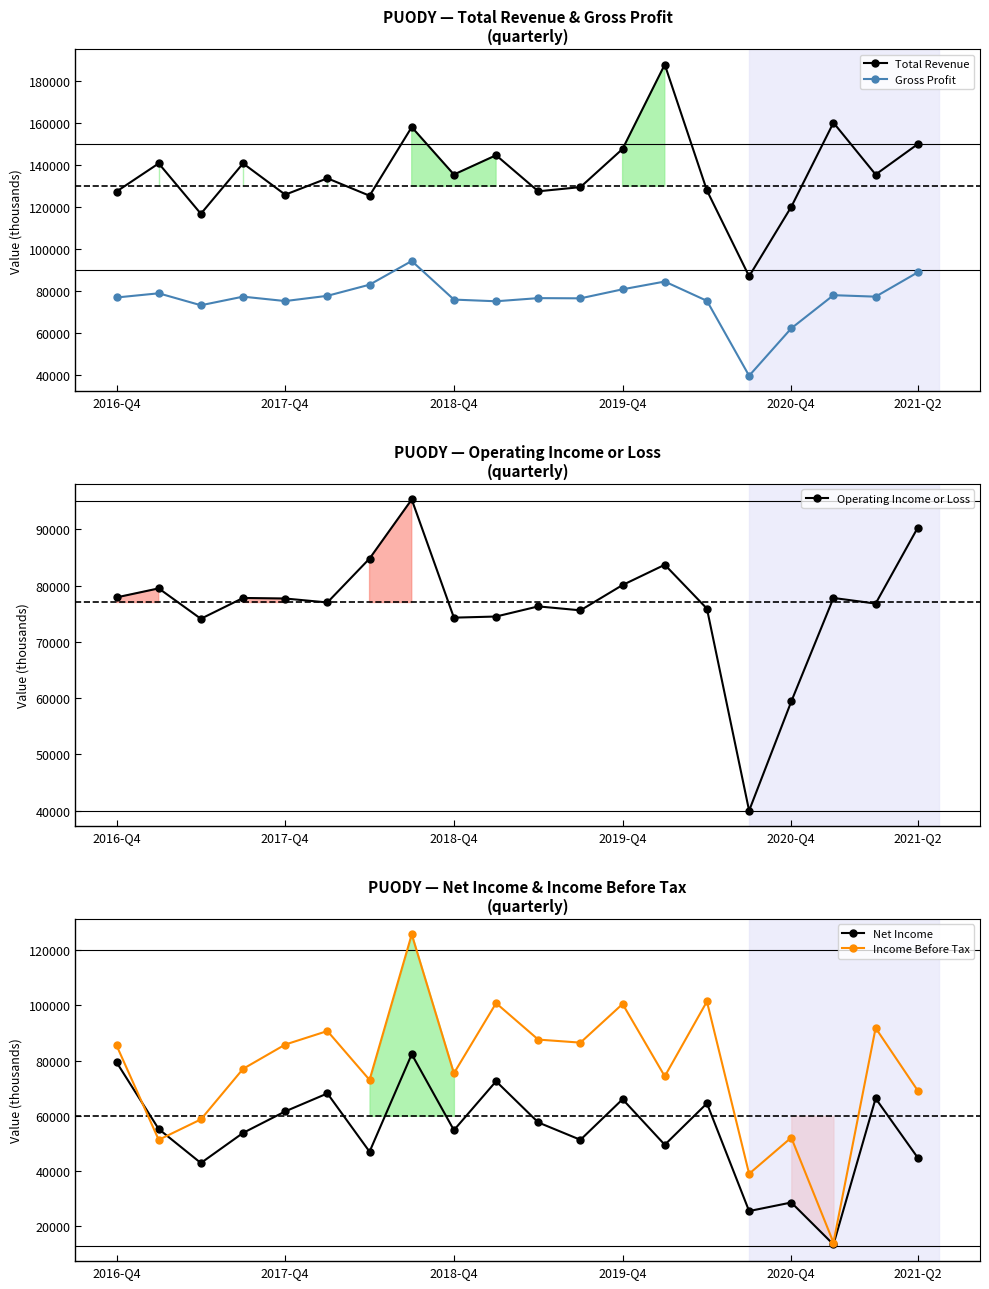

True or false: Income Before Tax has a value of 100500 at 2019-Q4.

True